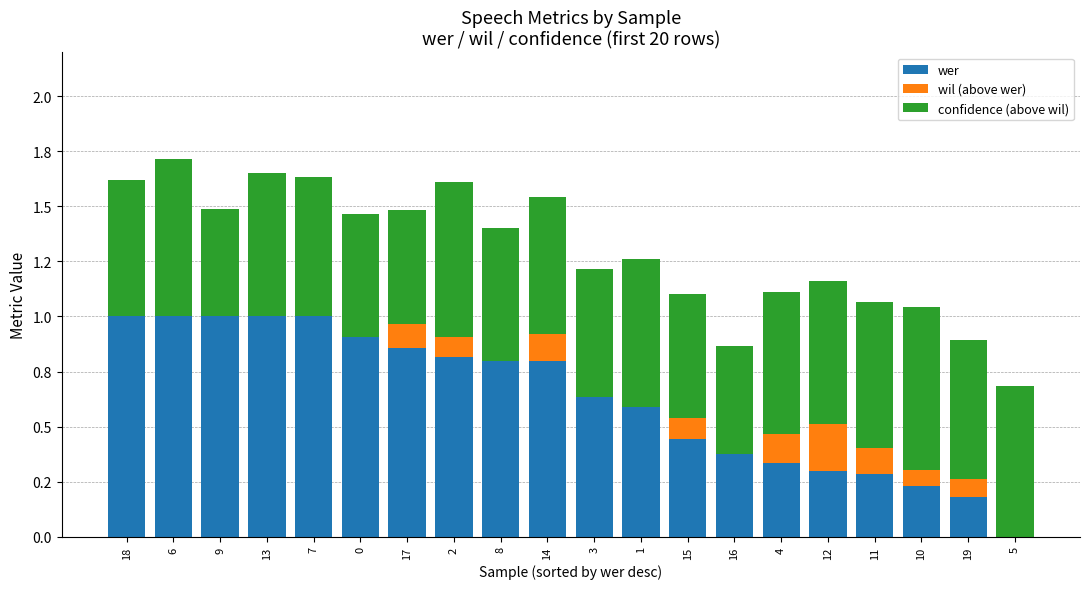

At which category is the sum across all series the highest?

6